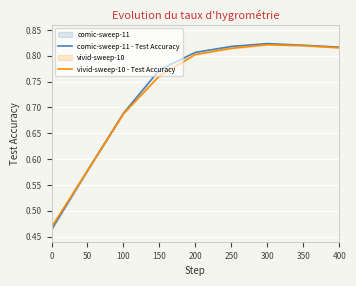

Which series has the largest total across all categories?

comic-sweep-11 - Test Accuracy